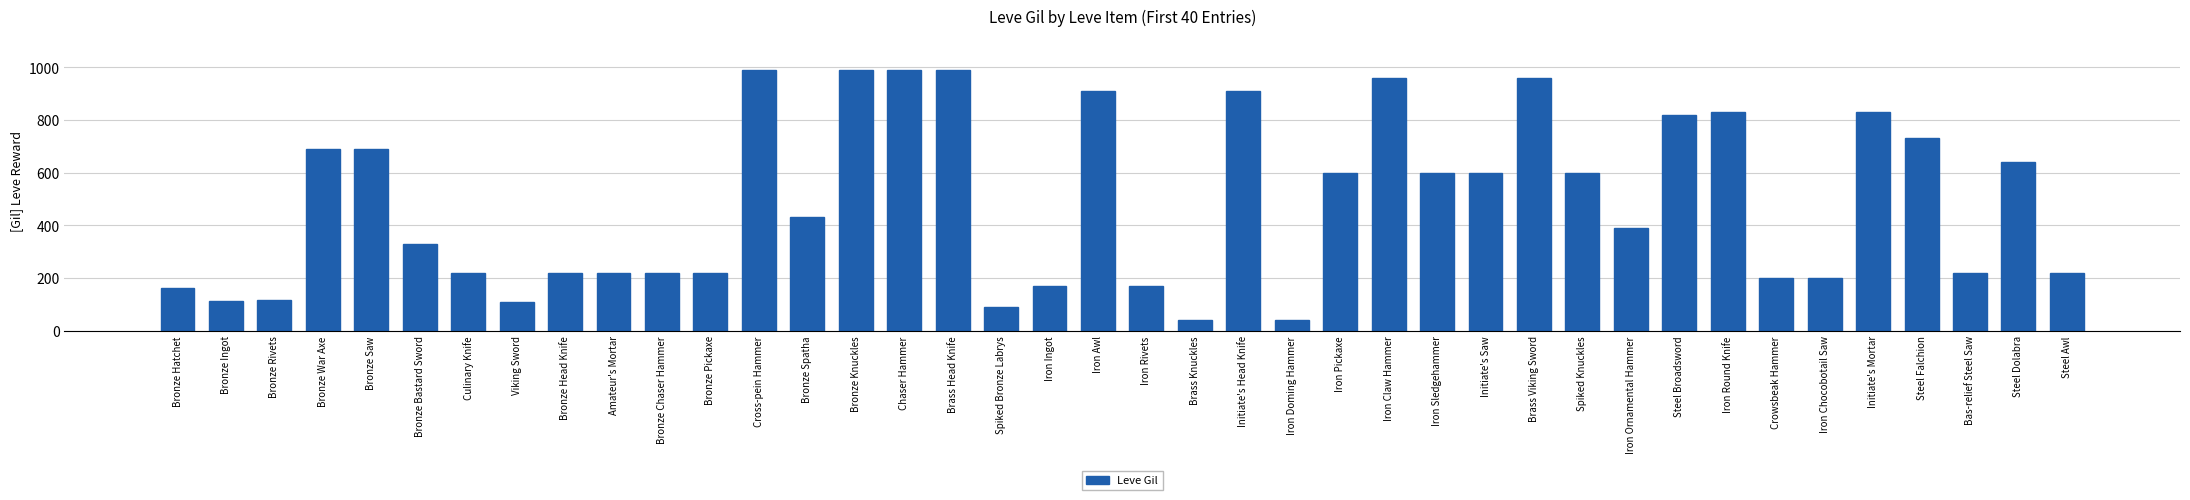

What is the change in value from Bronze Knuckles to Initiate's Head Knife?

-80